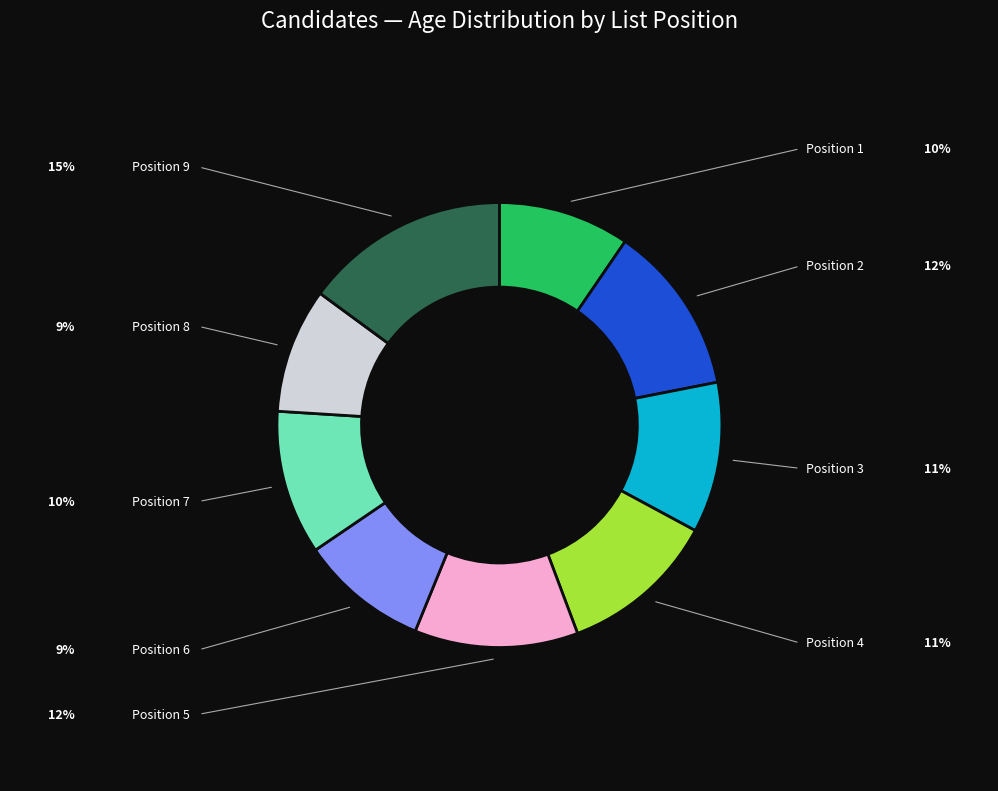

Does any single category account for the majority?

No